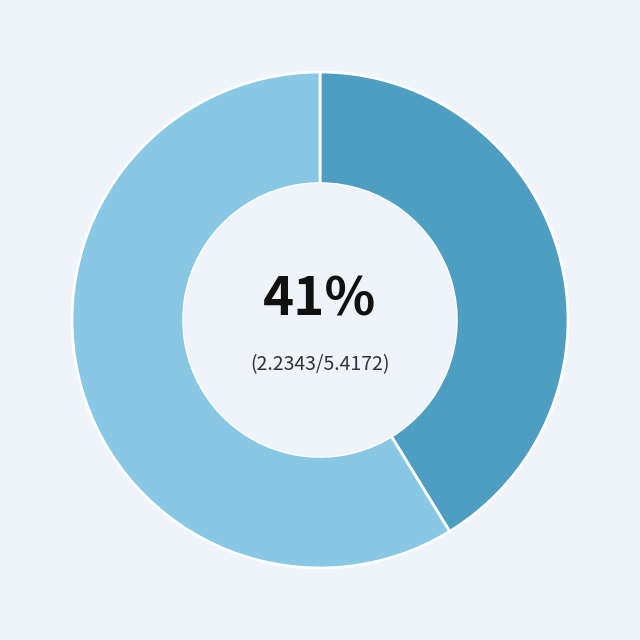

To the nearest percent, what is the difference between the largest and smallest slice percentages?

18%